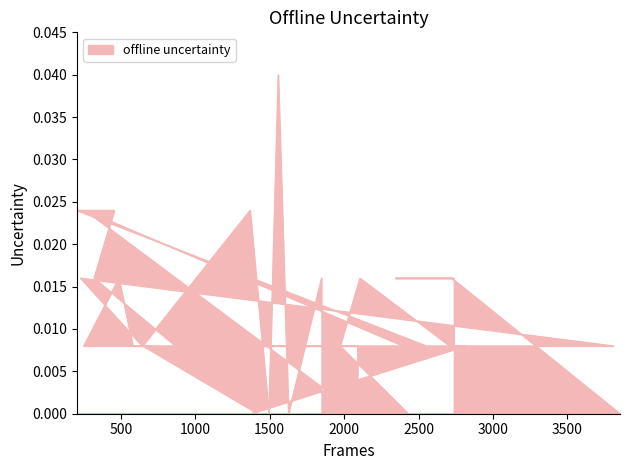

Does the chart display data point markers on the line(s)?

No